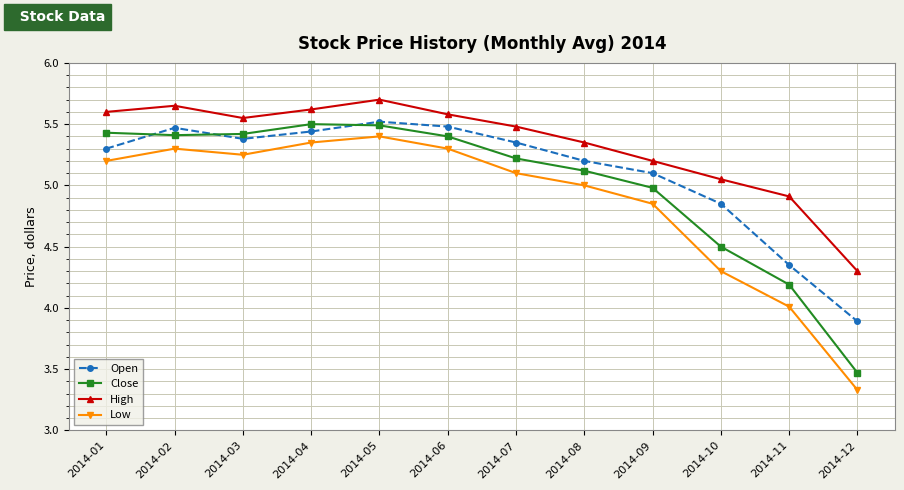

What are all the series names shown in the legend?

Open, Close, High, Low